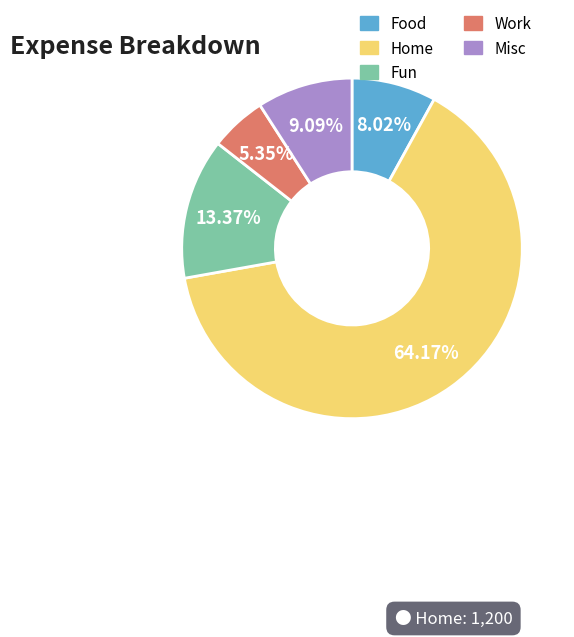

Do Misc and Food together represent more than half of the pie?

No